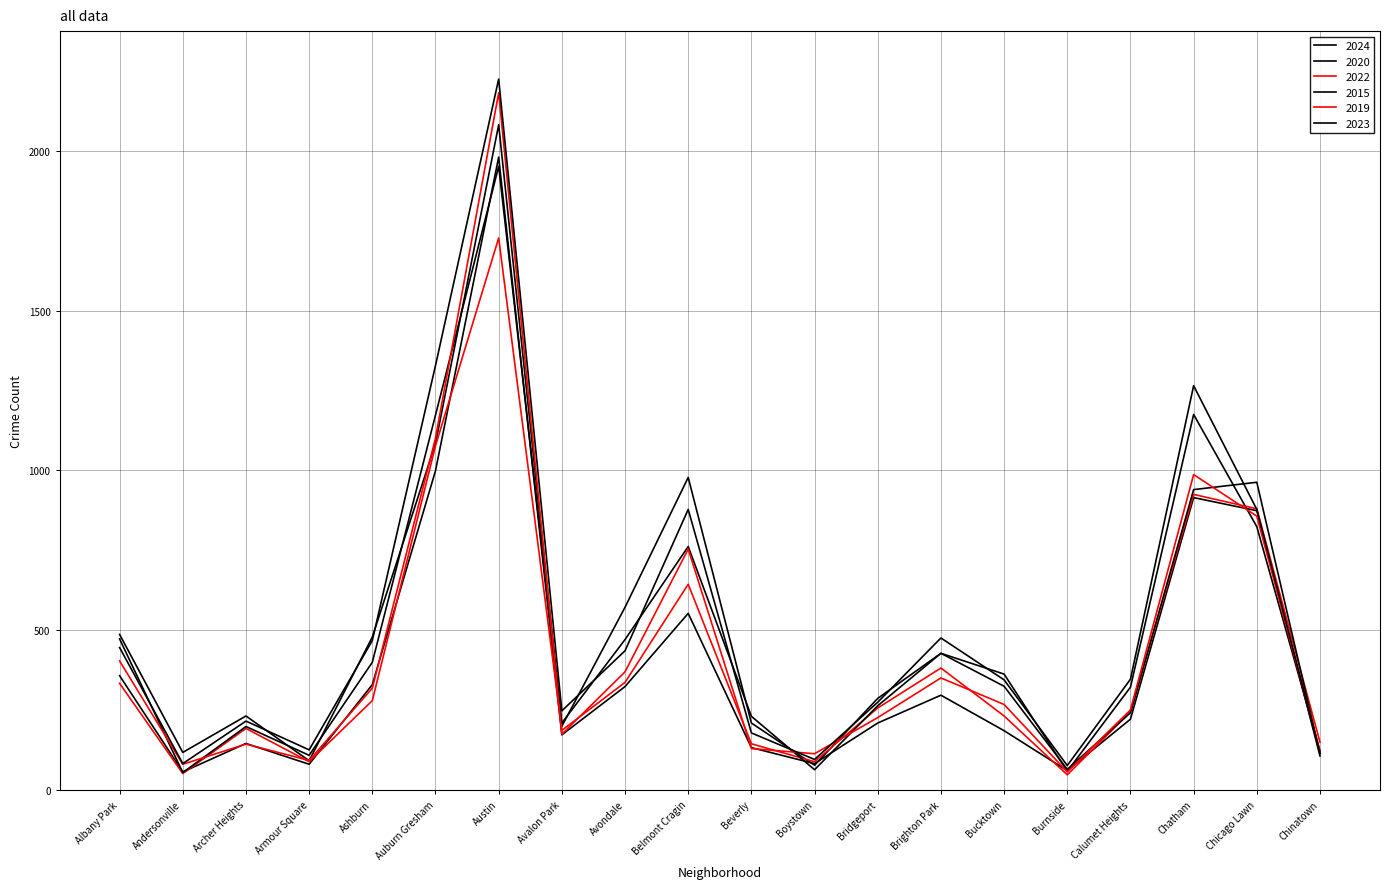

What is the difference between the 2024 values at Bucktown and Auburn Gresham?

721